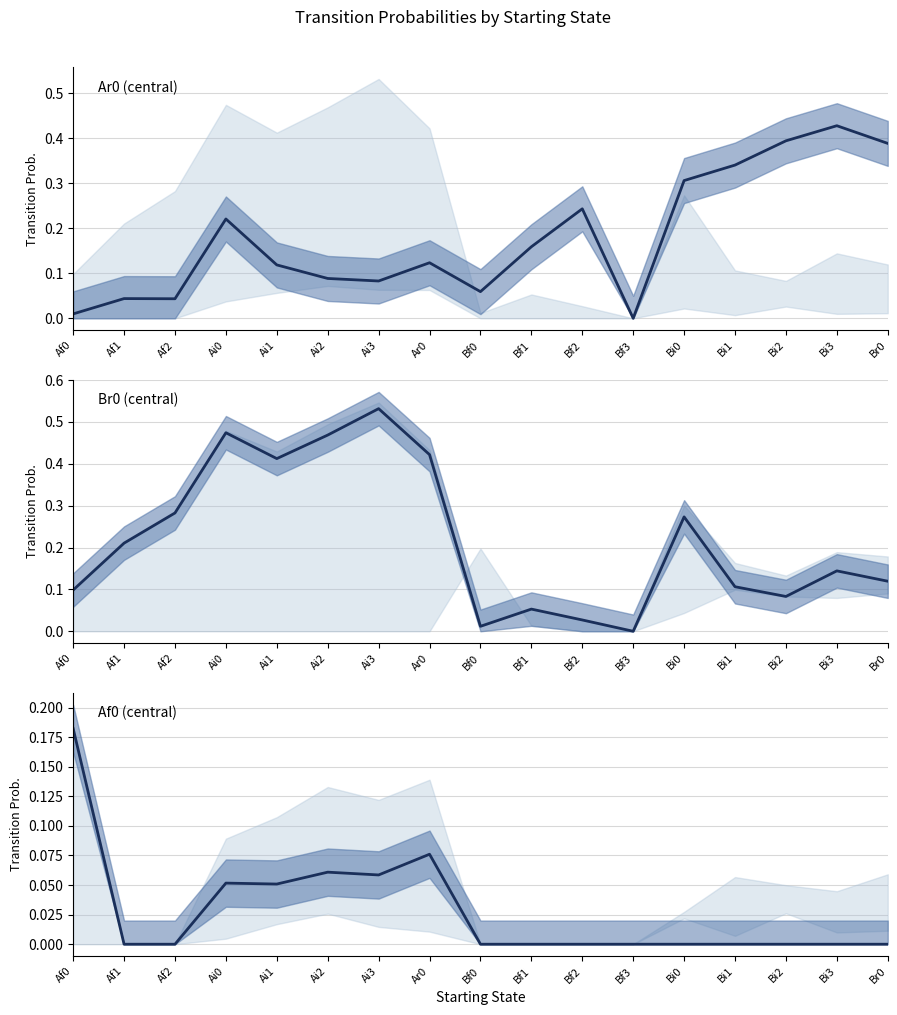

Which series has the widest spread of values?

Br0